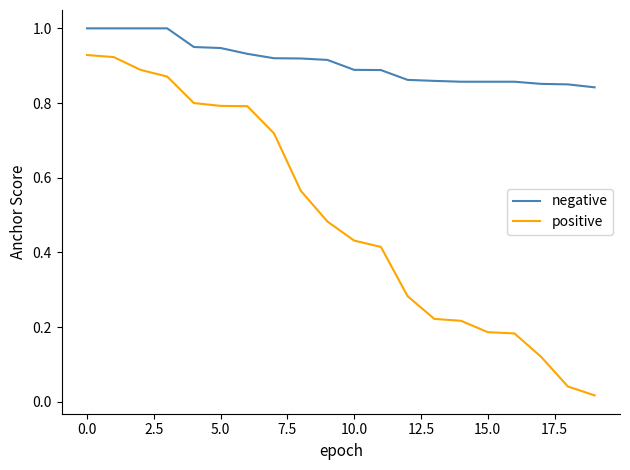

What is the greatest value displayed?

1.0